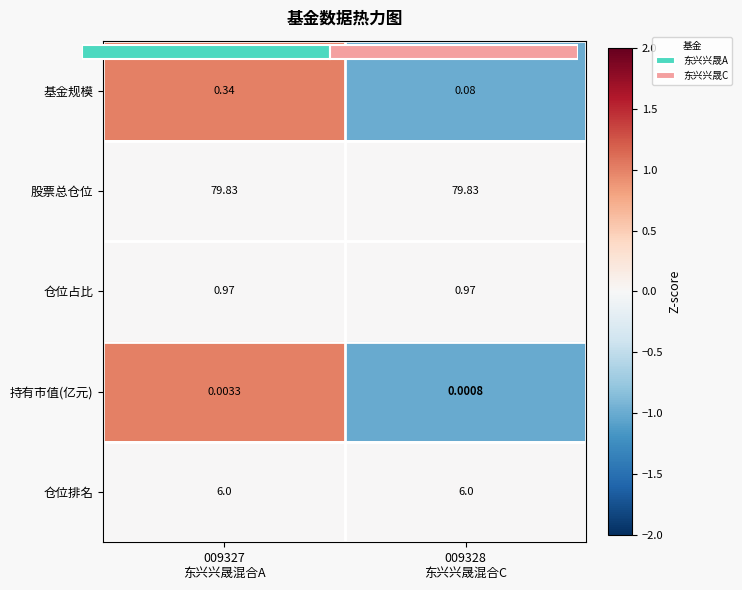

What is the difference between the highest and lowest values at 009327
东兴兴晟混合A?

1.0